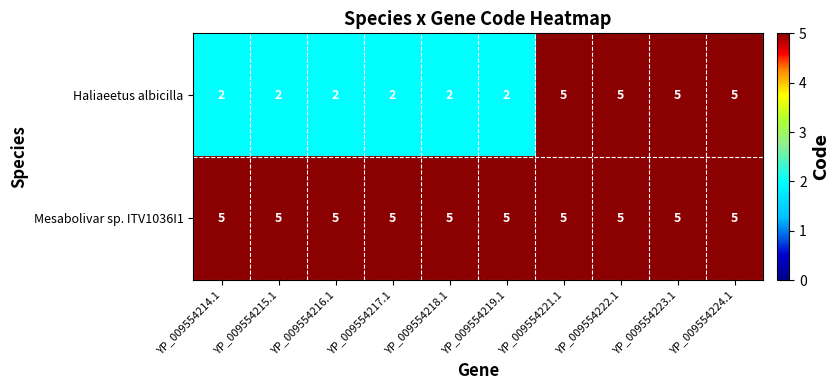

How many categories are shown in the chart?

10